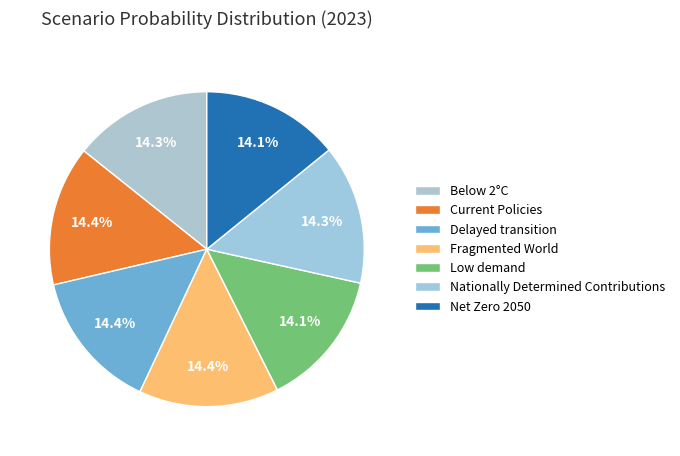

The Delayed transition slice represents 14% of the pie. True or false?

True